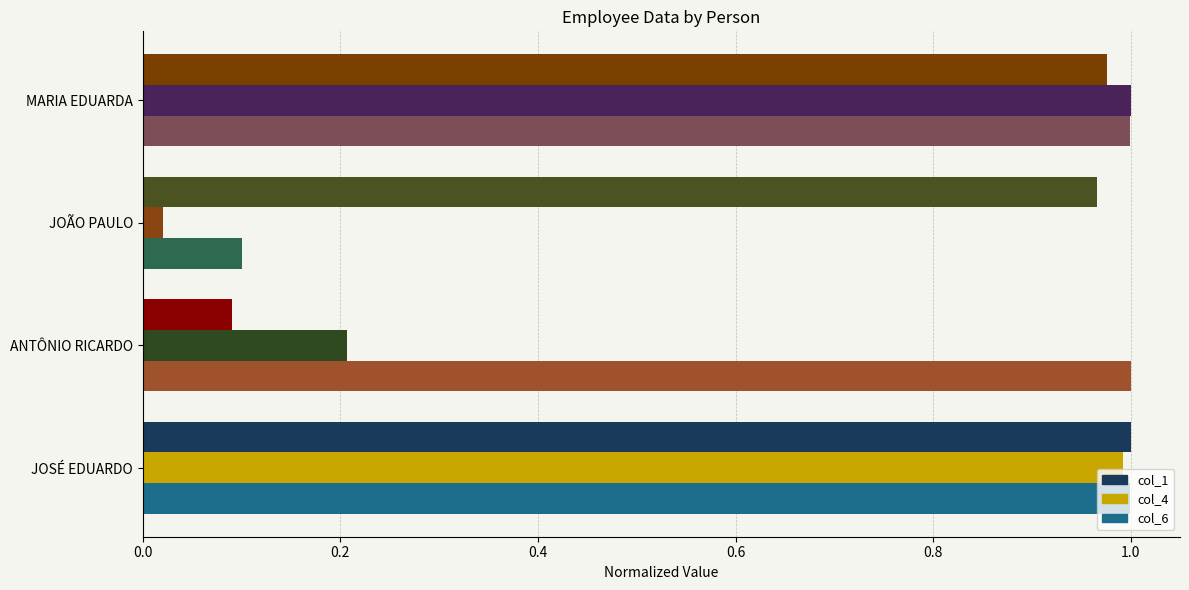

The col_6 series shows 1.0 at MARIA EDUARDA. True or false?

True